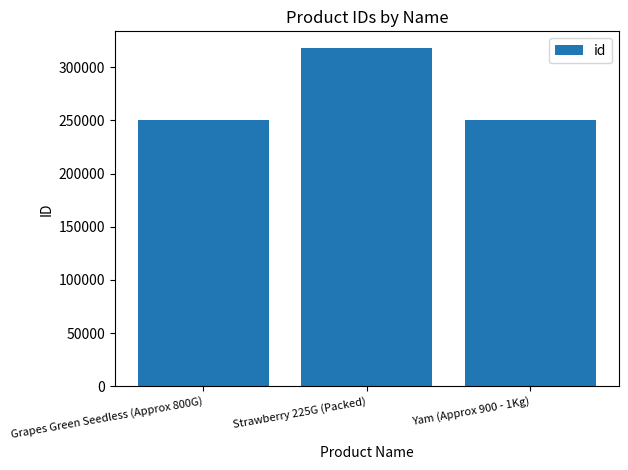

At which label is the value closest to 284025?

Yam (Approx 900 - 1Kg)